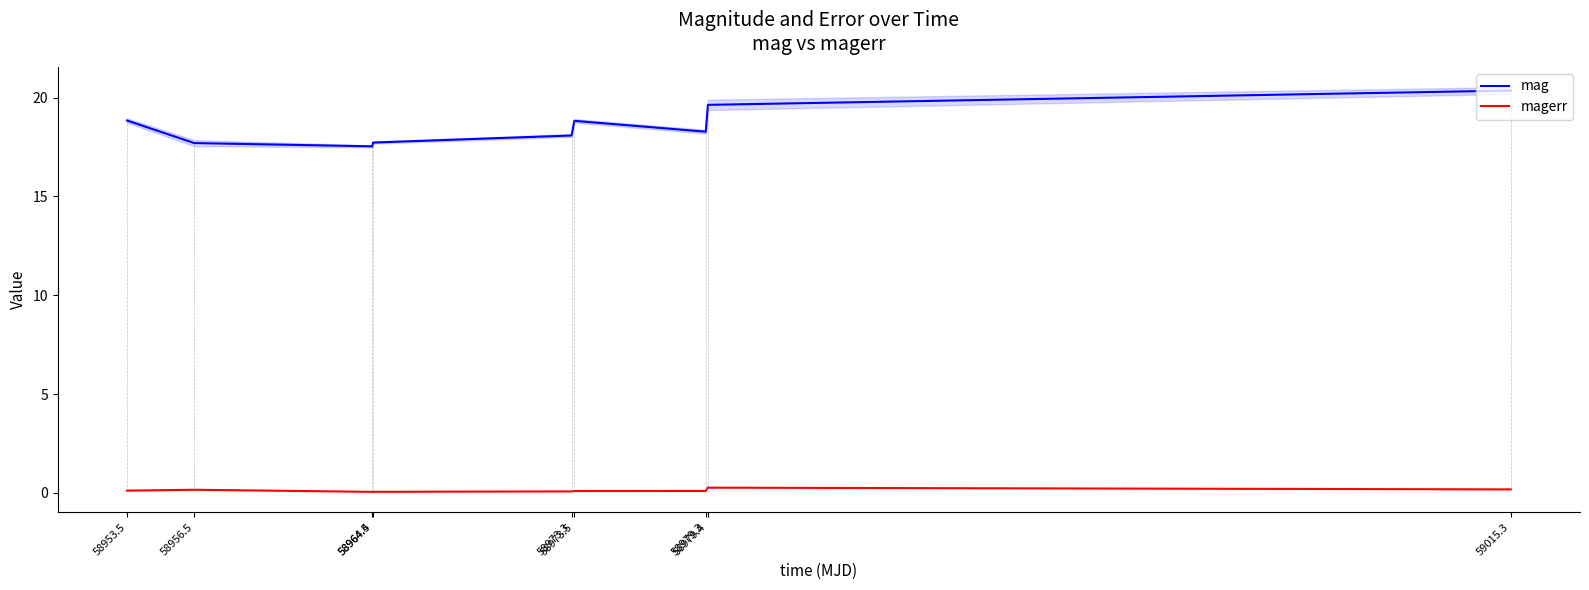

What position from the right is 59015.3?

1